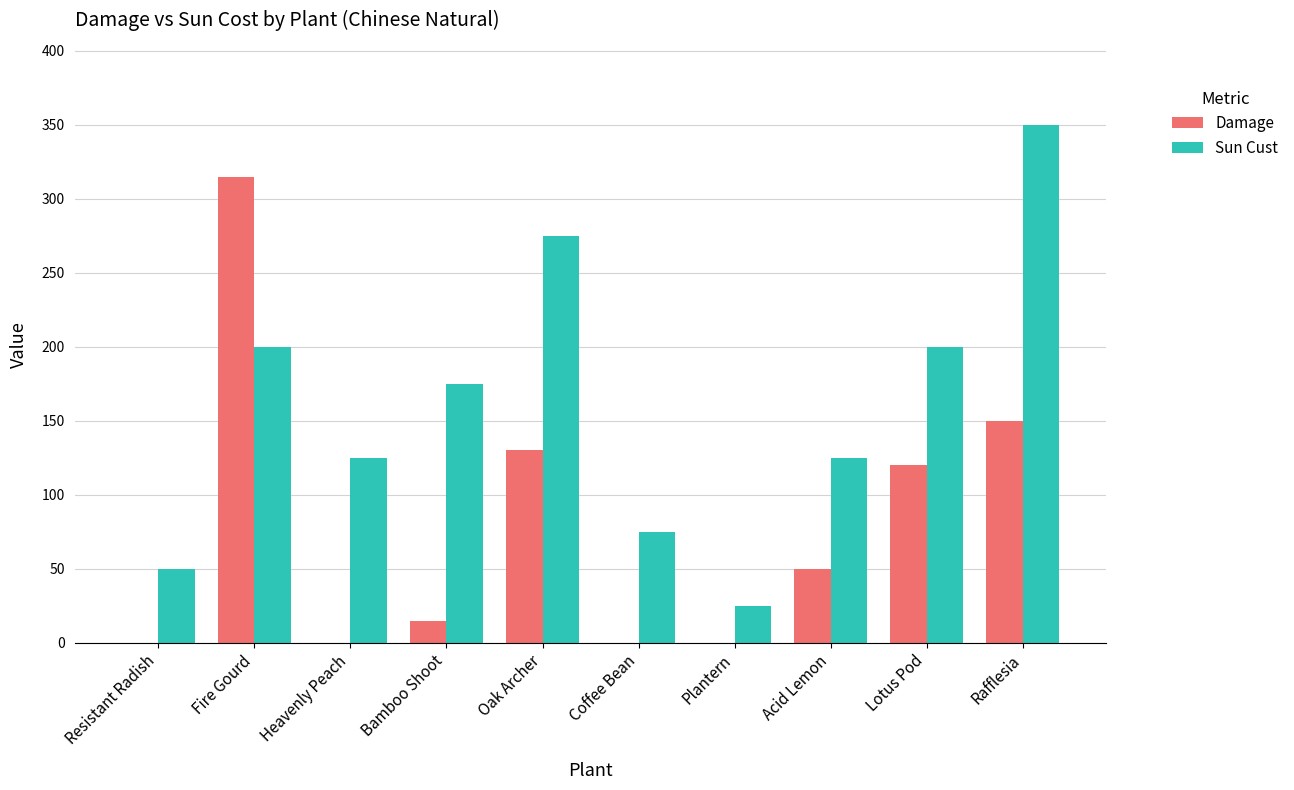

What are all the series names shown in the legend?

Damage, Sun Cust